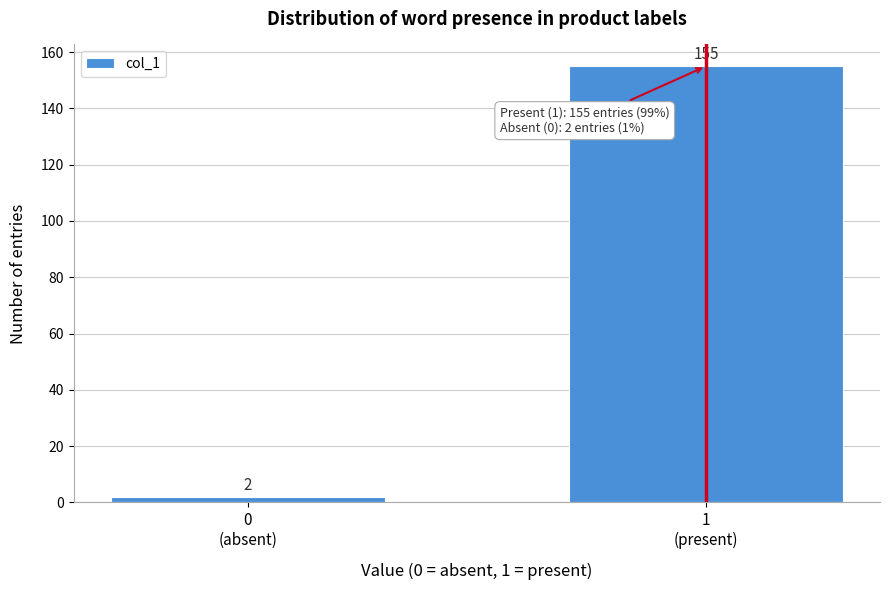

Reading left to right, extract all data points from this chart.

2	155